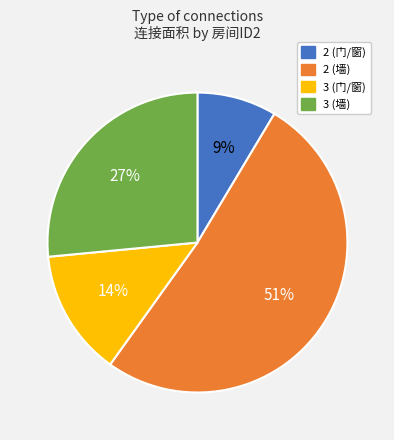

Count the number of slices in the pie.

4